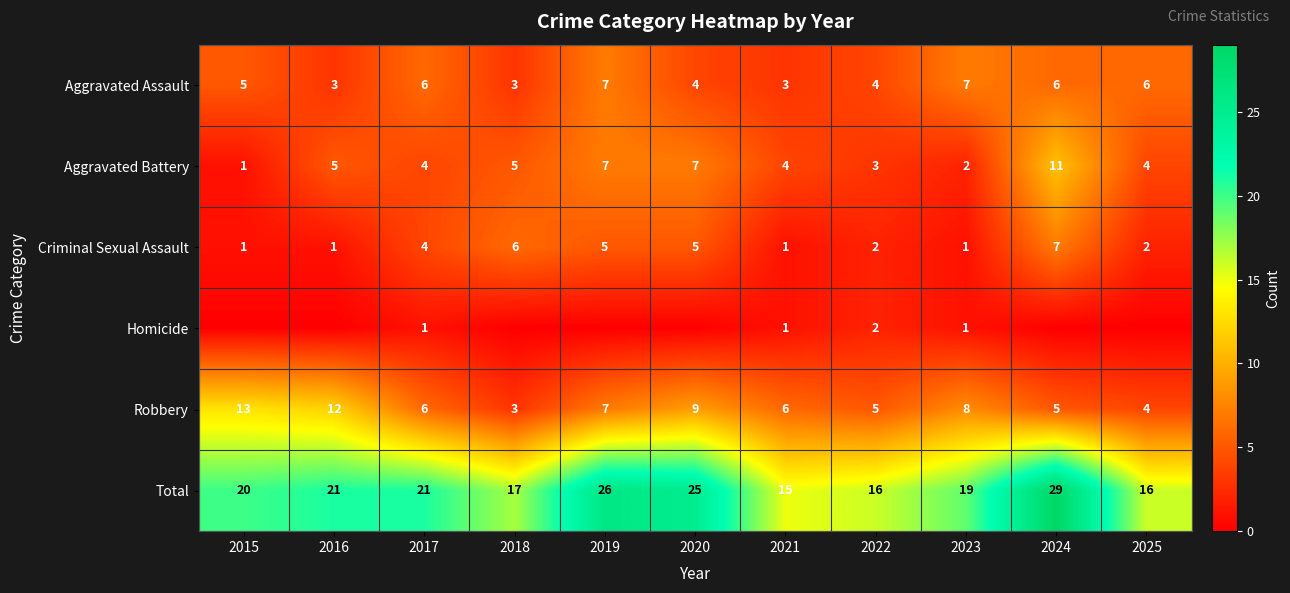

True or false: Aggravated Battery has a value of 0 at 2015.

False